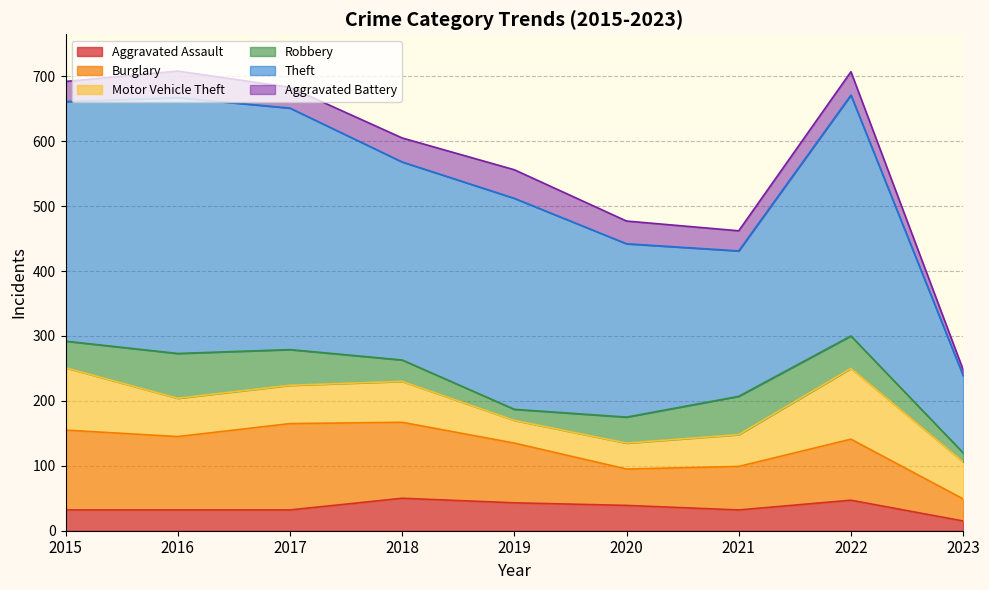

Between 2018 and 2023, which series saw the biggest shift?

Theft